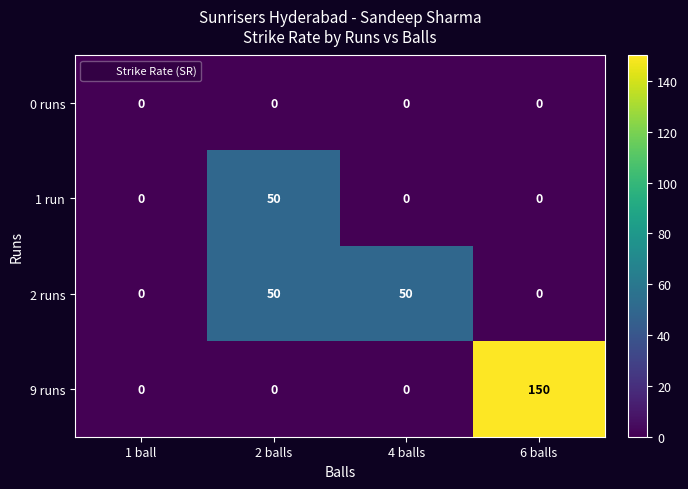

List the series in order of their overall mean, lowest first.

0 runs, 1 run, 2 runs, 9 runs